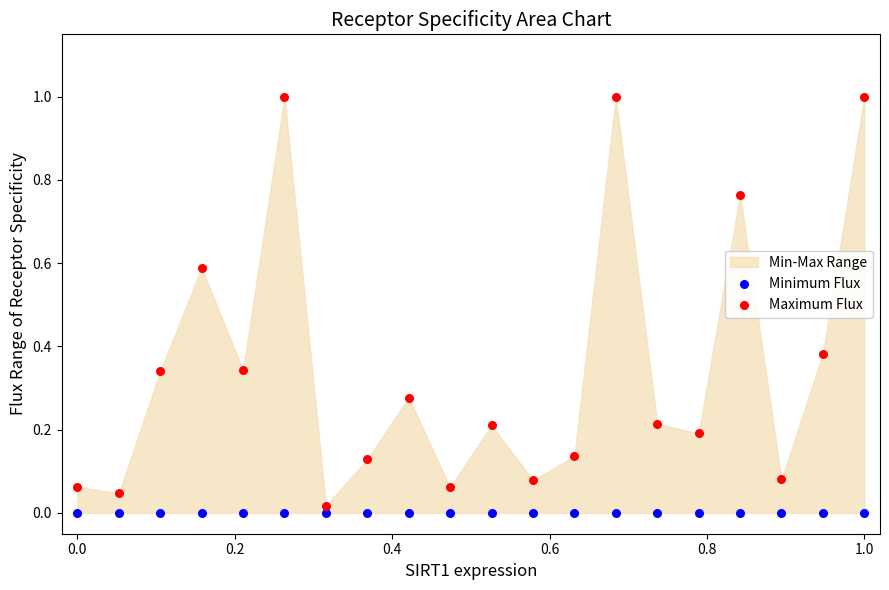

Which series contains the highest Y value?

Maximum Flux